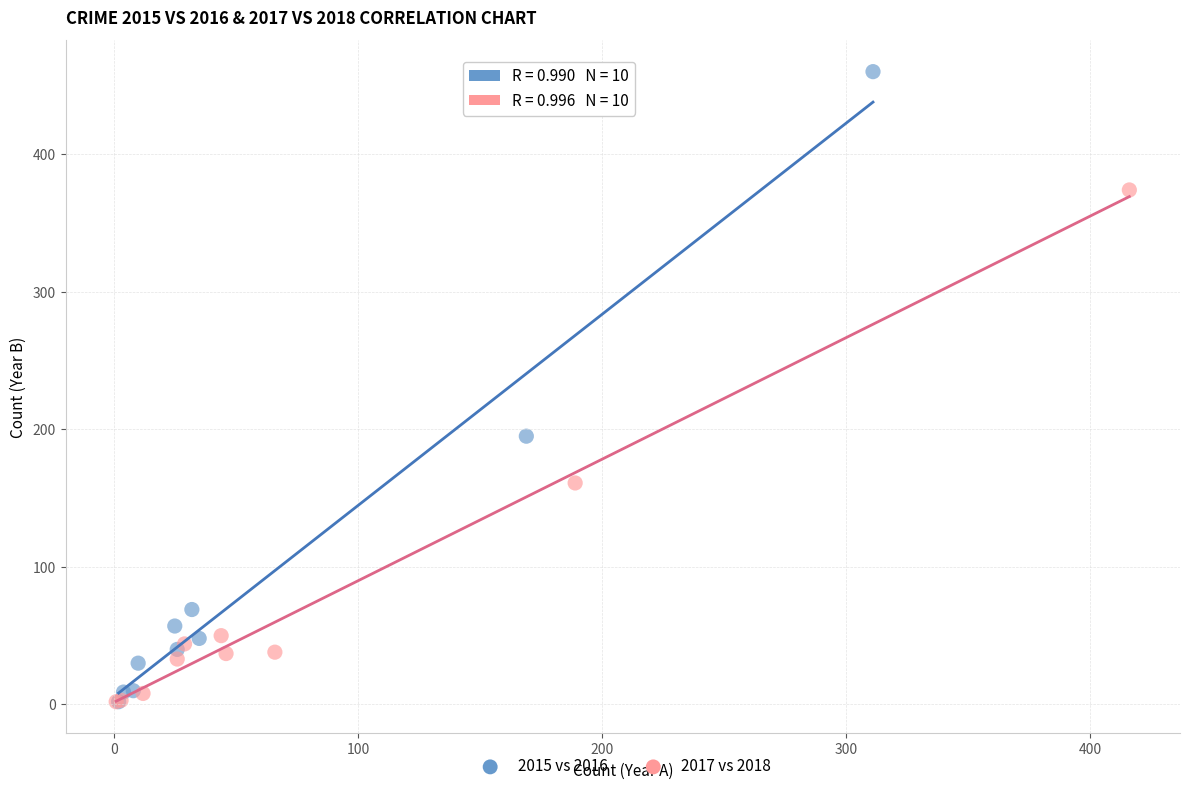

Which series contains the highest Y value?

2015 vs 2016